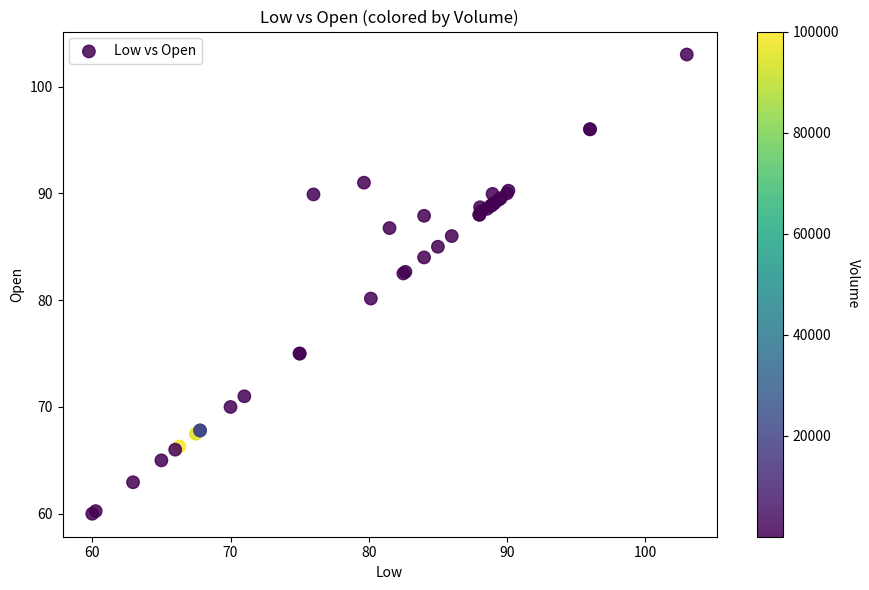

What Y value in the scatter plot is closest to 81?

80.2